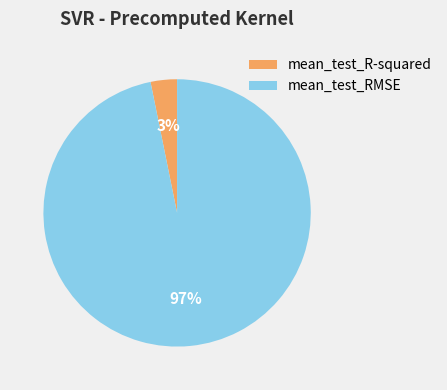

What is the largest slice in the pie chart?

mean_test_RMSE